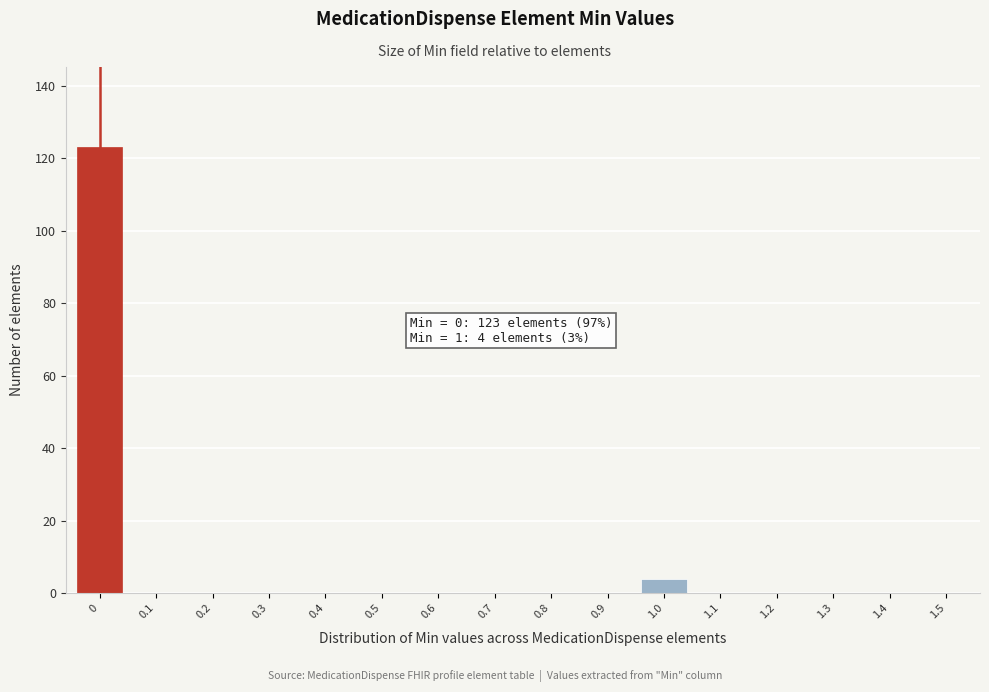

Reading left to right, transcribe all the data shown in this chart.

0=123	0.1=0	0.2=0	0.3=0	0.4=0	0.5=0	0.6=0	0.7=0	0.8=0	0.9=0	1.0=4	1.1=0	1.2=0	1.3=0	1.4=0	1.5=0